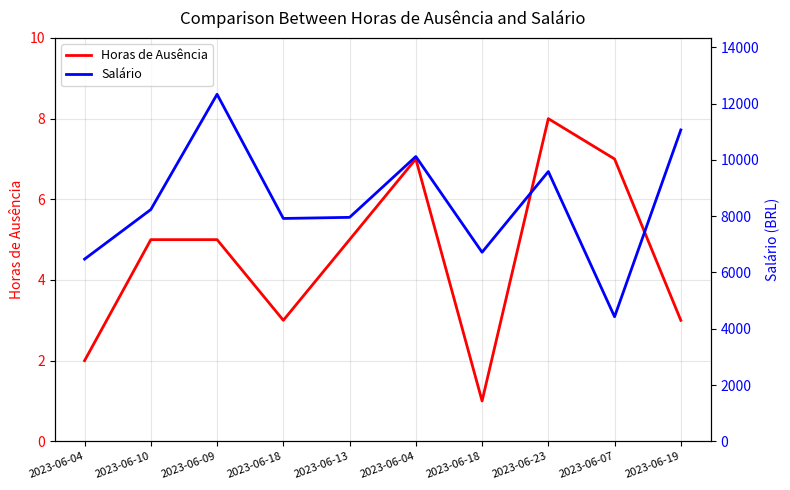

How many lines are shown in the chart?

2